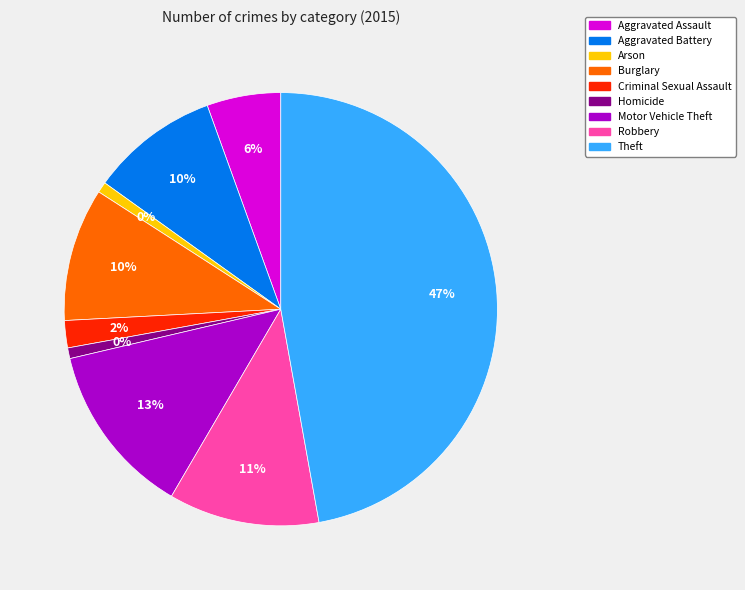

What percentage is the Criminal Sexual Assault slice, to the nearest percent?

2%